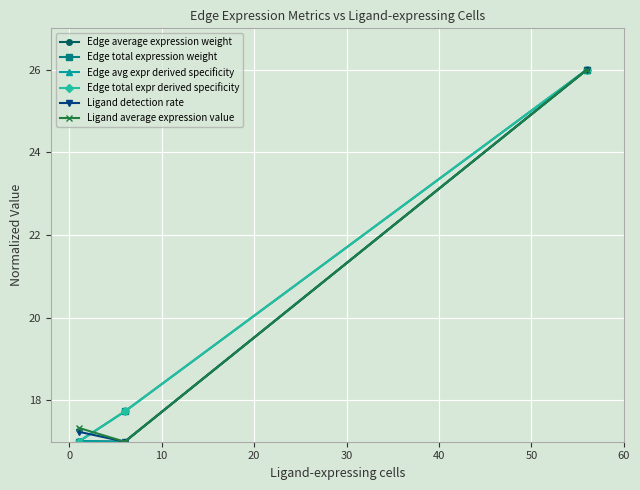

What is the sum of all Edge average expression weight values?

60.0